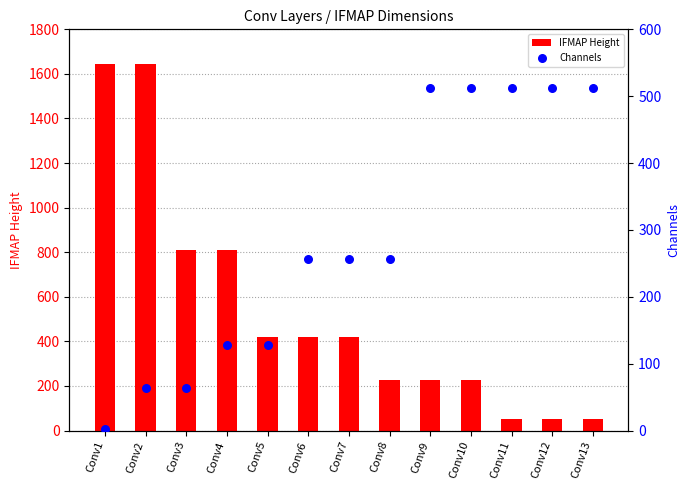

Which series reaches the minimum Y coordinate?

Channels